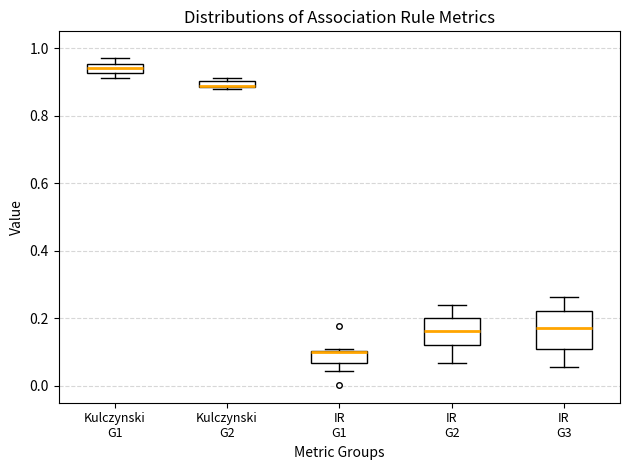

Where is the lower edge of the box for Kulczynski G1 on the y-axis? The values are not printed on the chart, so give them approximately, as read against the axis.

0.92